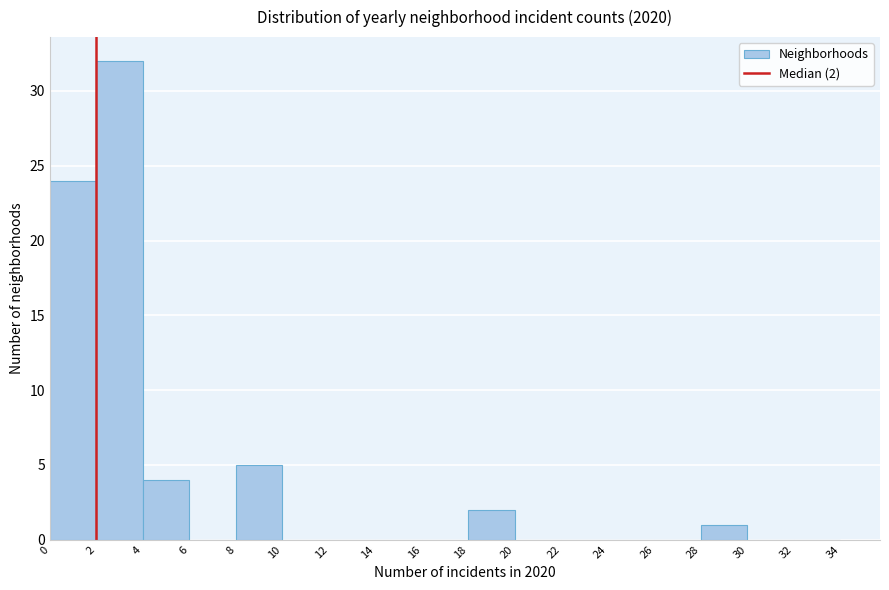

Which range on the x-axis has the tallest bar?

2 to 4